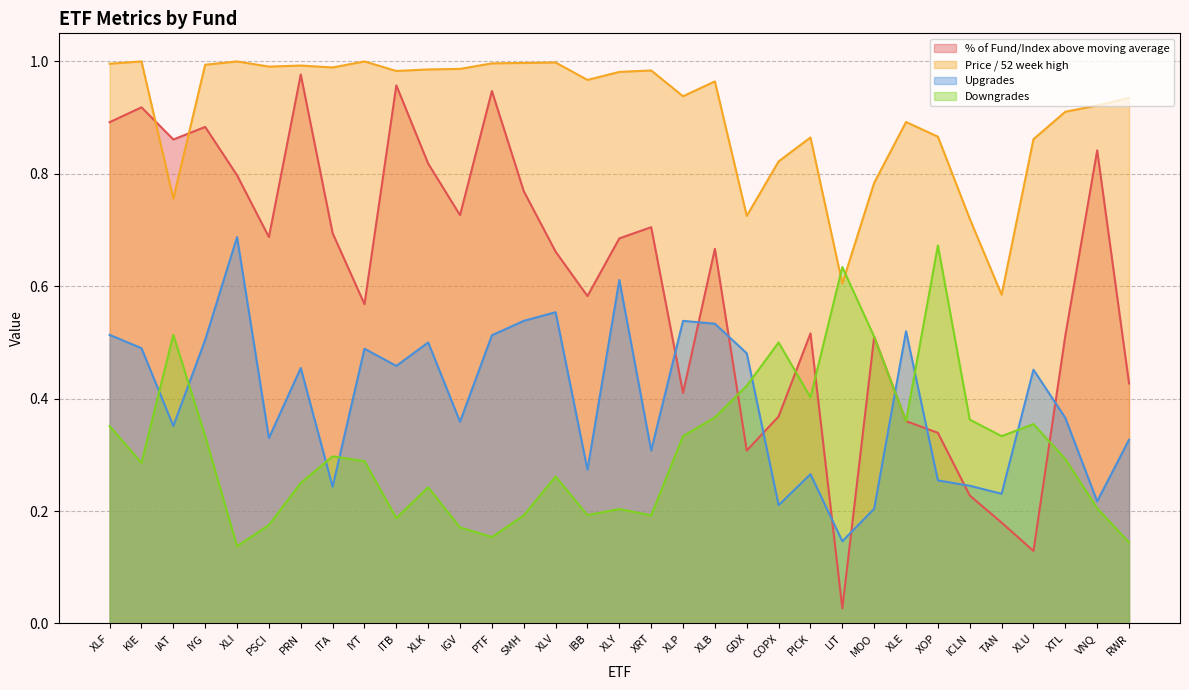

Reading right to left, list all the values displayed in this chart.

% of Fund/Index above moving average: 0.4	0.8	0.5	0.1	0.2	0.2	0.3	0.4	0.5	0.0	0.5	0.4	0.3	0.7	0.4	0.7	0.7	0.6	0.7	0.8	0.9	0.7	0.8	1.0	0.6	0.7	1.0	0.7	0.8	0.9	0.9	0.9	0.9
Price / 52 week high: 0.9	0.9	0.9	0.9	0.6	0.7	0.9	0.9	0.8	0.6	0.9	0.8	0.7	1.0	0.9	1.0	1.0	1.0	1.0	1.0	1.0	1.0	1.0	1.0	1.0	1.0	1.0	1.0	1.0	1.0	0.8	1.0	1.0
Upgrades: 0.3	0.2	0.4	0.5	0.2	0.2	0.3	0.5	0.2	0.1	0.3	0.2	0.5	0.5	0.5	0.3	0.6	0.3	0.6	0.5	0.5	0.4	0.5	0.5	0.5	0.2	0.5	0.3	0.7	0.5	0.4	0.5	0.5
Downgrades: 0.1	0.2	0.3	0.4	0.3	0.4	0.7	0.4	0.5	0.6	0.4	0.5	0.4	0.4	0.3	0.2	0.2	0.2	0.3	0.2	0.2	0.2	0.2	0.2	0.3	0.3	0.2	0.2	0.1	0.3	0.5	0.3	0.4